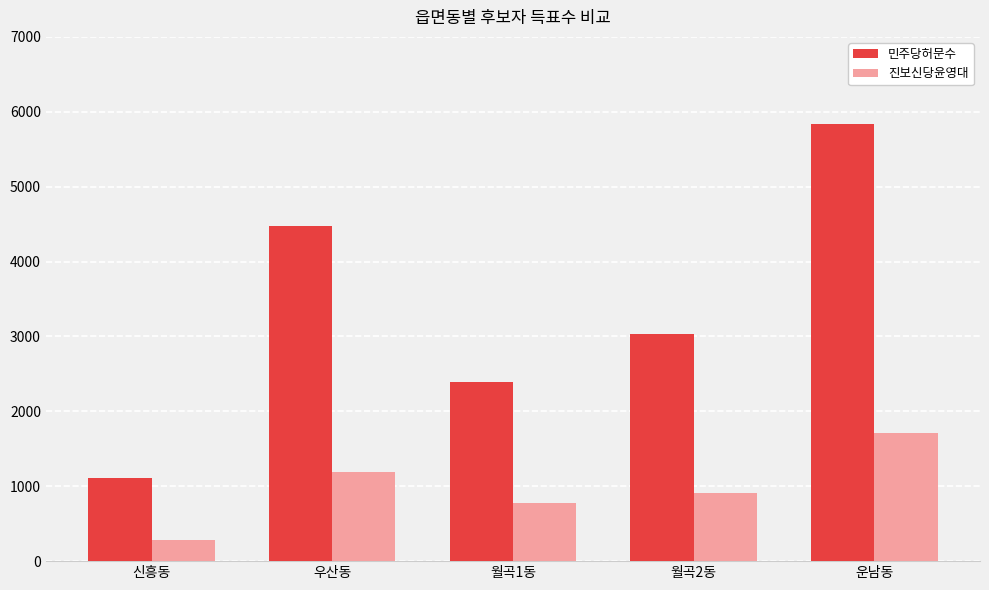

Where is 진보신당윤영대 nearest to the value 993?

월곡2동